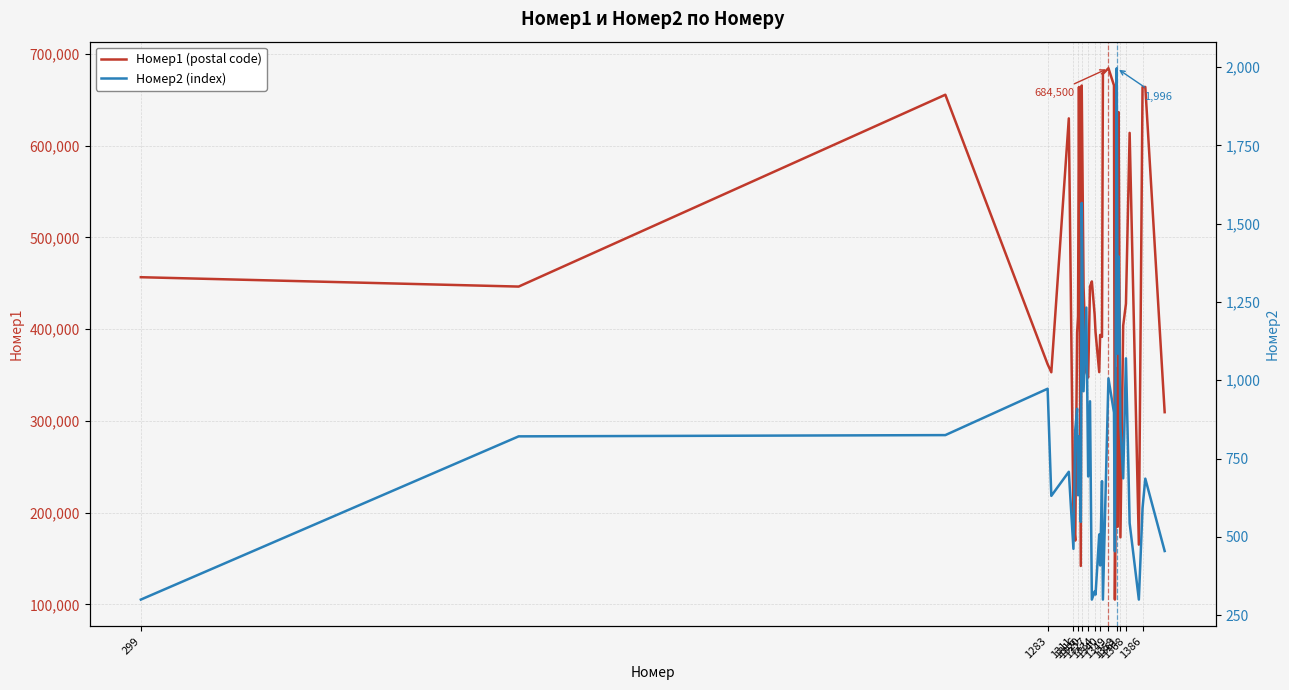

In Номер1 (postal code), how many points are higher than both neighbors (excluding endpoints)?

11